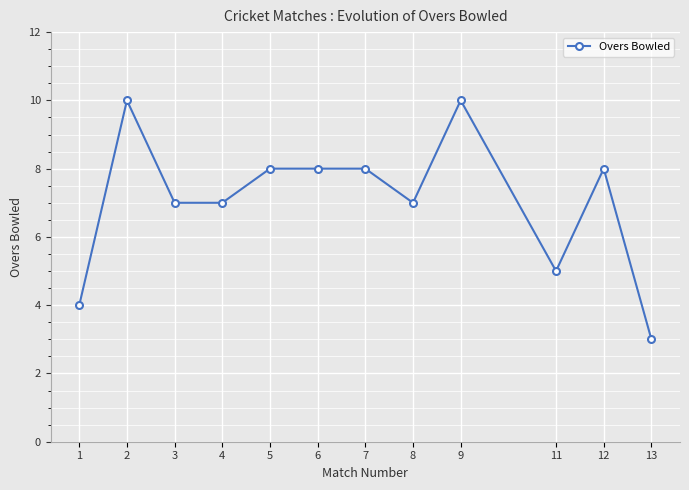

What is the sum of the values at 4 and 6?

15